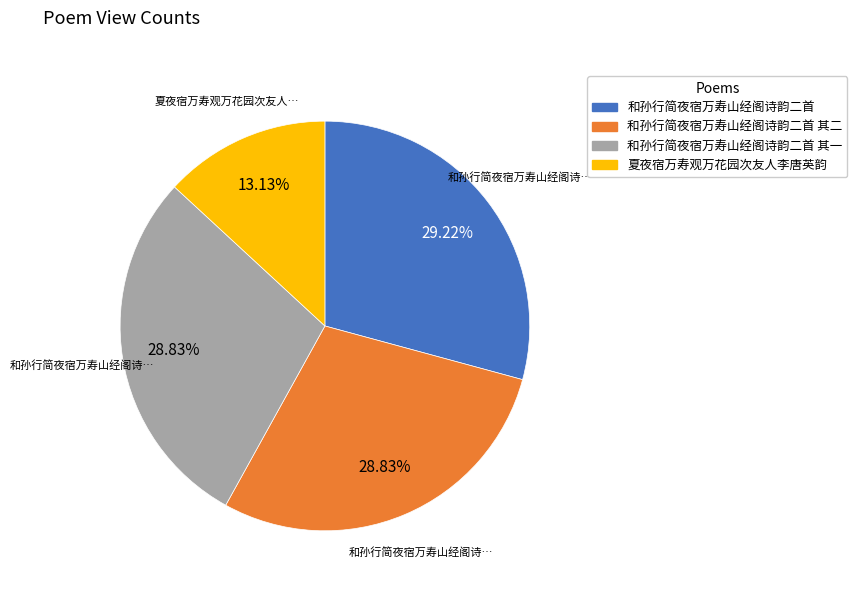

How many slices are in this pie chart?

4